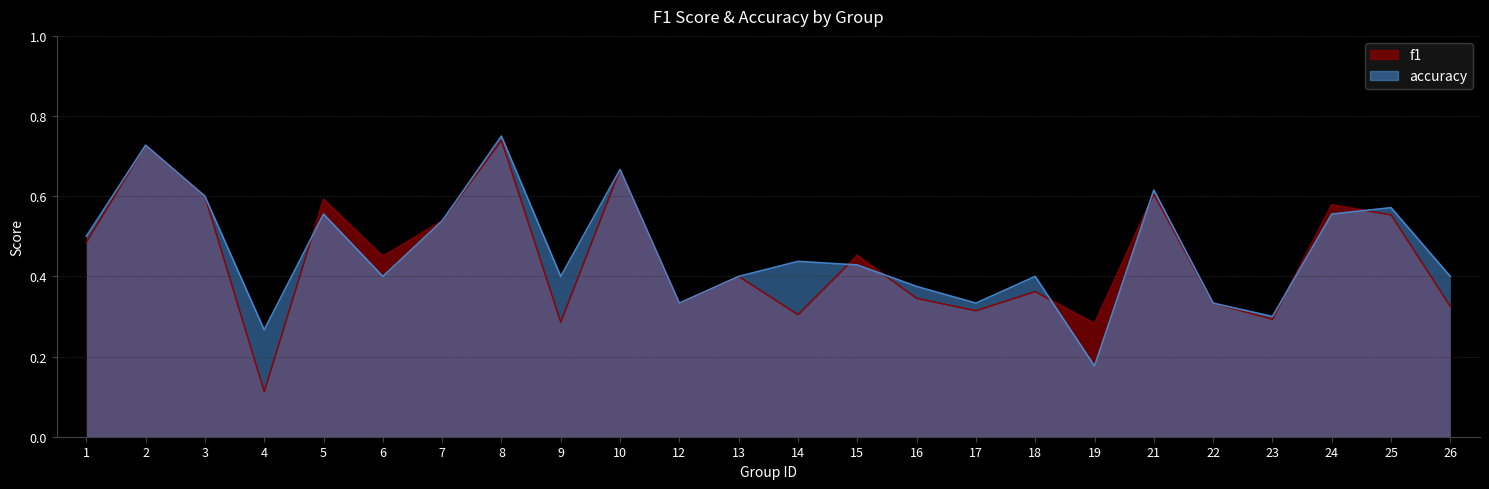

Reading left to right, transcribe all the data shown in this chart.

f1: 0.5	0.7	0.6	0.1	0.6	0.5	0.5	0.7	0.3	0.7	0.3	0.4	0.3	0.5	0.3	0.3	0.4	0.3	0.6	0.3	0.3	0.6	0.6	0.3
accuracy: 0.5	0.7	0.6	0.3	0.6	0.4	0.5	0.8	0.4	0.7	0.3	0.4	0.4	0.4	0.4	0.3	0.4	0.2	0.6	0.3	0.3	0.6	0.6	0.4